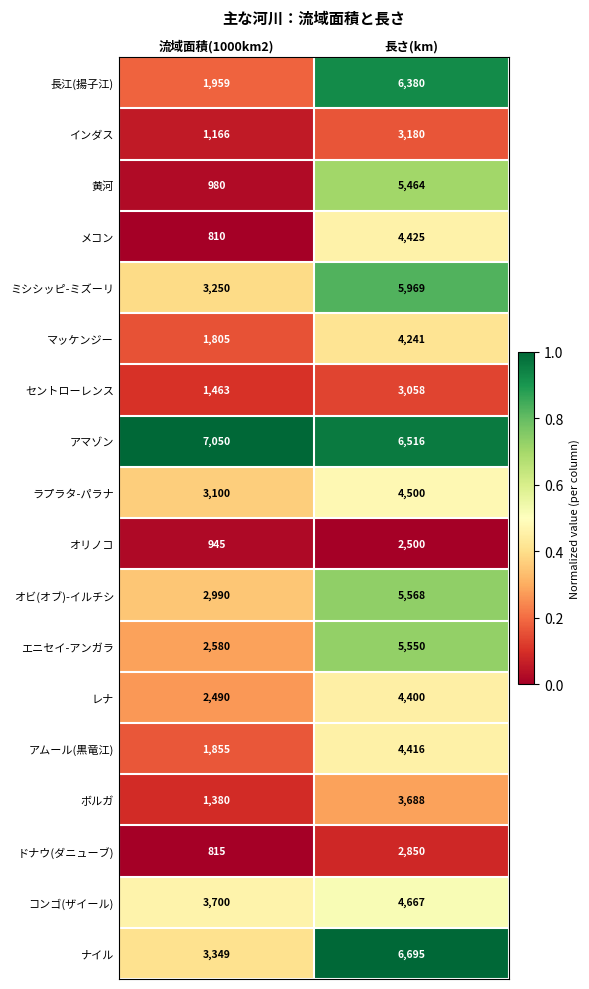

Rank the categories by 黄河 value from lowest to highest.

流域面積(1000km2), 長さ(km)